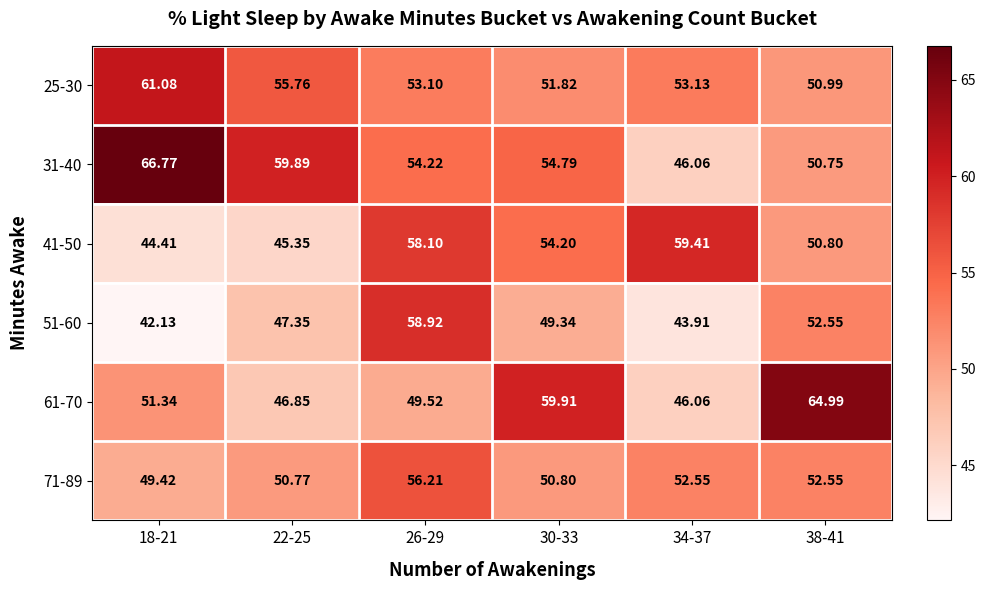

Is the value of 41-50 at 38-41 greater than the value of 71-89 at 22-25?

Yes